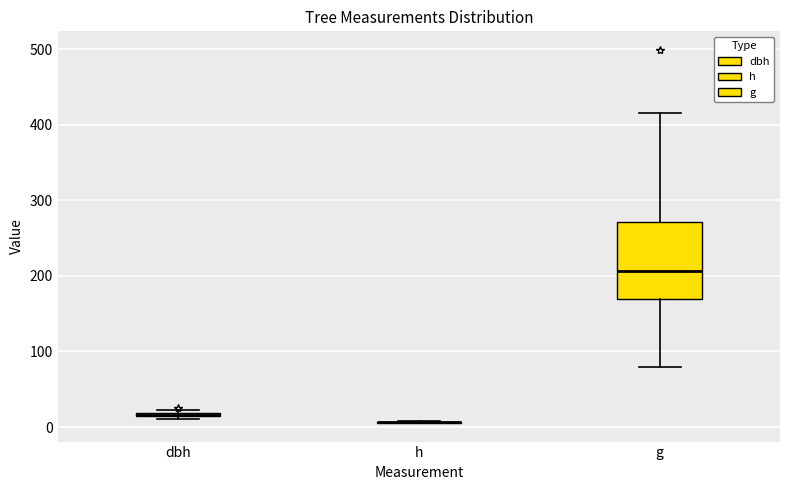

Where is the upper edge of the box for dbh on the y-axis? The values are not printed on the chart, so give them approximately, as read against the axis.

20